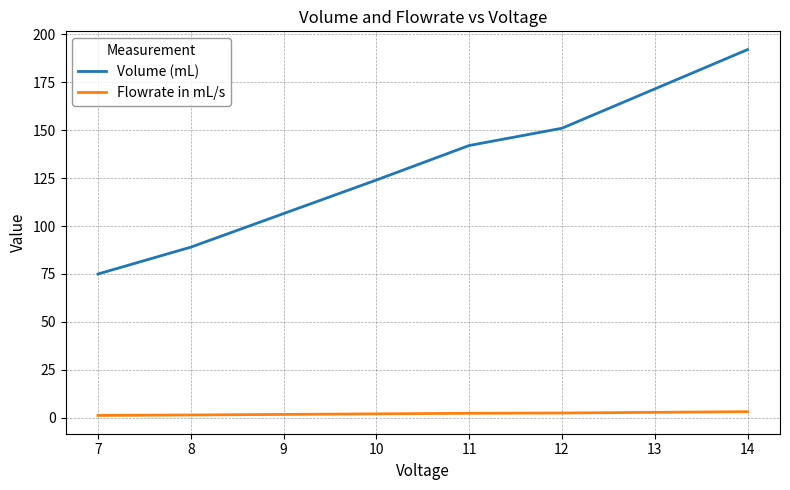

True or false: Volume (mL) and Flowrate in mL/s intersect in this chart.

False